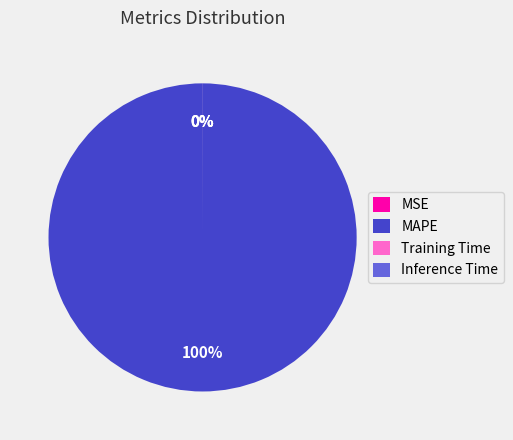

What is the largest slice in the pie chart?

MAPE